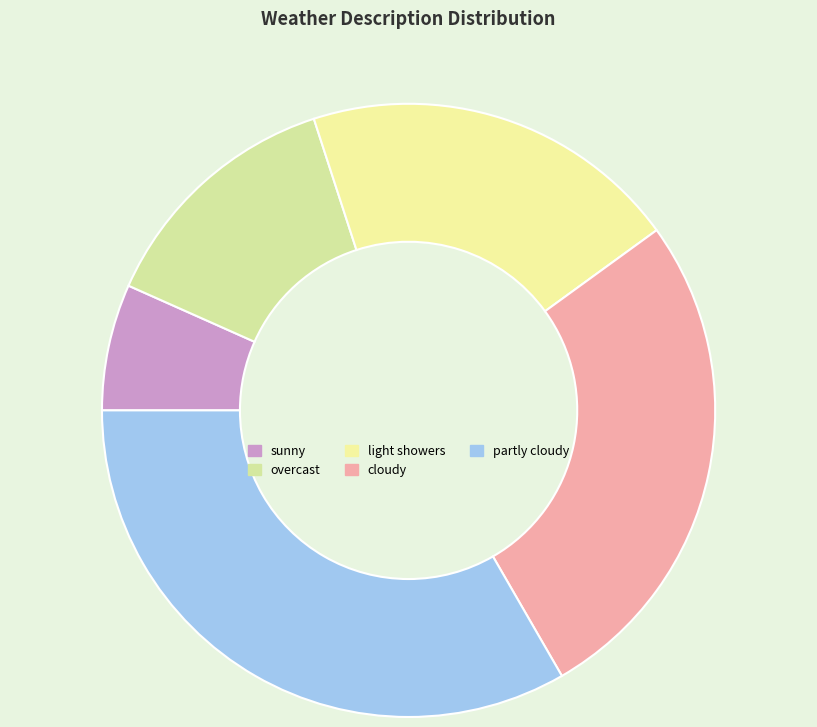

How many segments does this pie chart have?

5